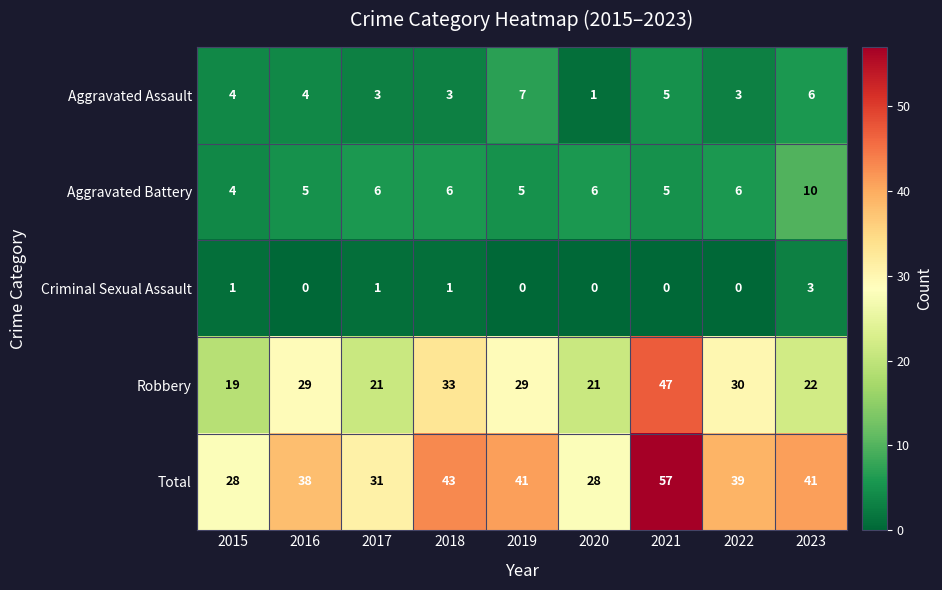

At 2016, list the series in order from largest to smallest.

Total, Robbery, Aggravated Battery, Aggravated Assault, Criminal Sexual Assault